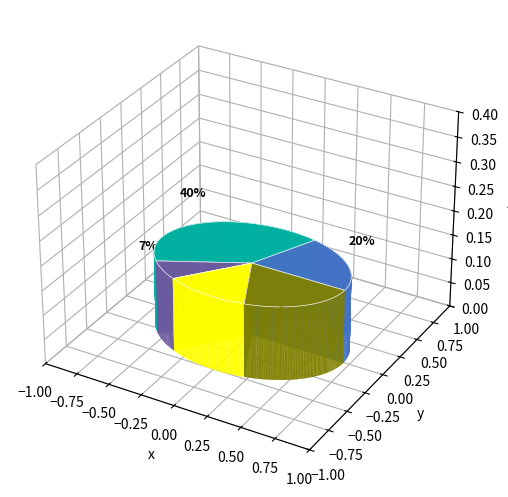

The NY5 slice represents 1% of the pie. True or false?

False